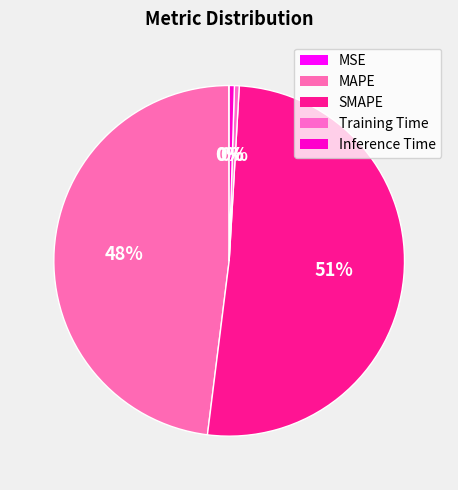

How many slices are in this pie chart?

5